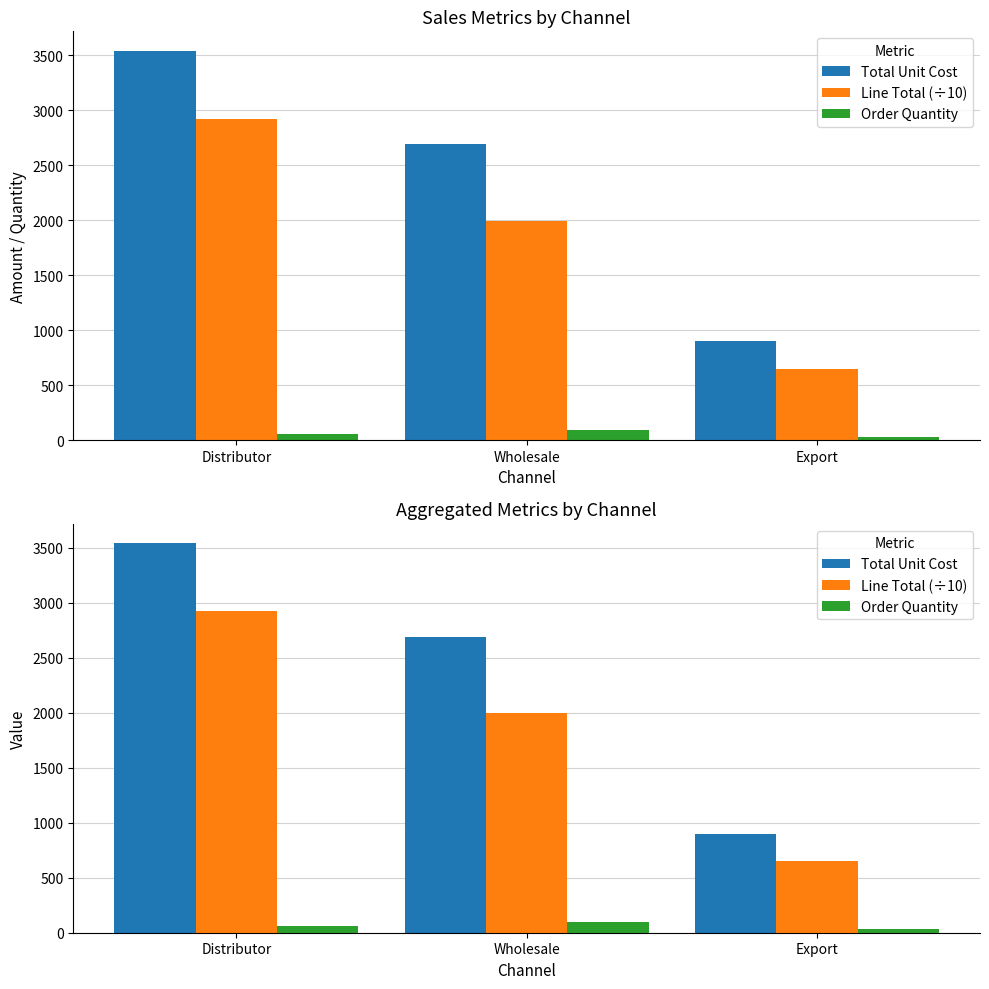

Reading right to left, transcribe all the data shown in this chart.

Total Unit Cost: Export=901.0	Wholesale=2694.4	Distributor=3542.3
Line Total (÷10): Export=652.1	Wholesale=1995.0	Distributor=2925.3
Order Quantity: Export=32.0	Wholesale=97.0	Distributor=57.0